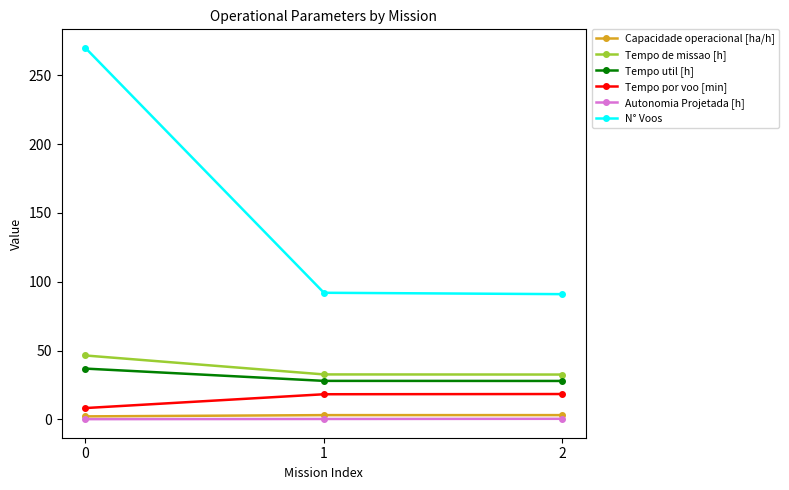

Count the number of data series in this chart.

6